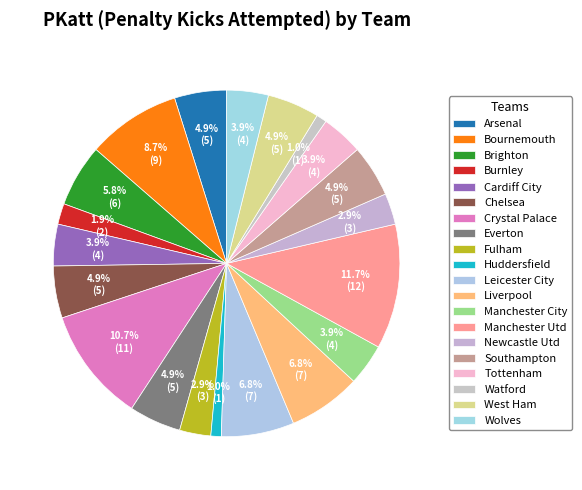

Which slice is the smallest?

Huddersfield